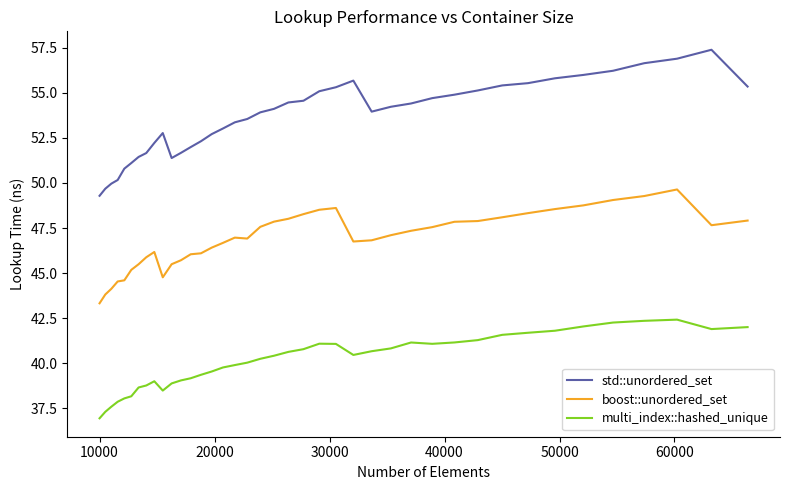

True or false: std::unordered_set and boost::unordered_set intersect in this chart.

False